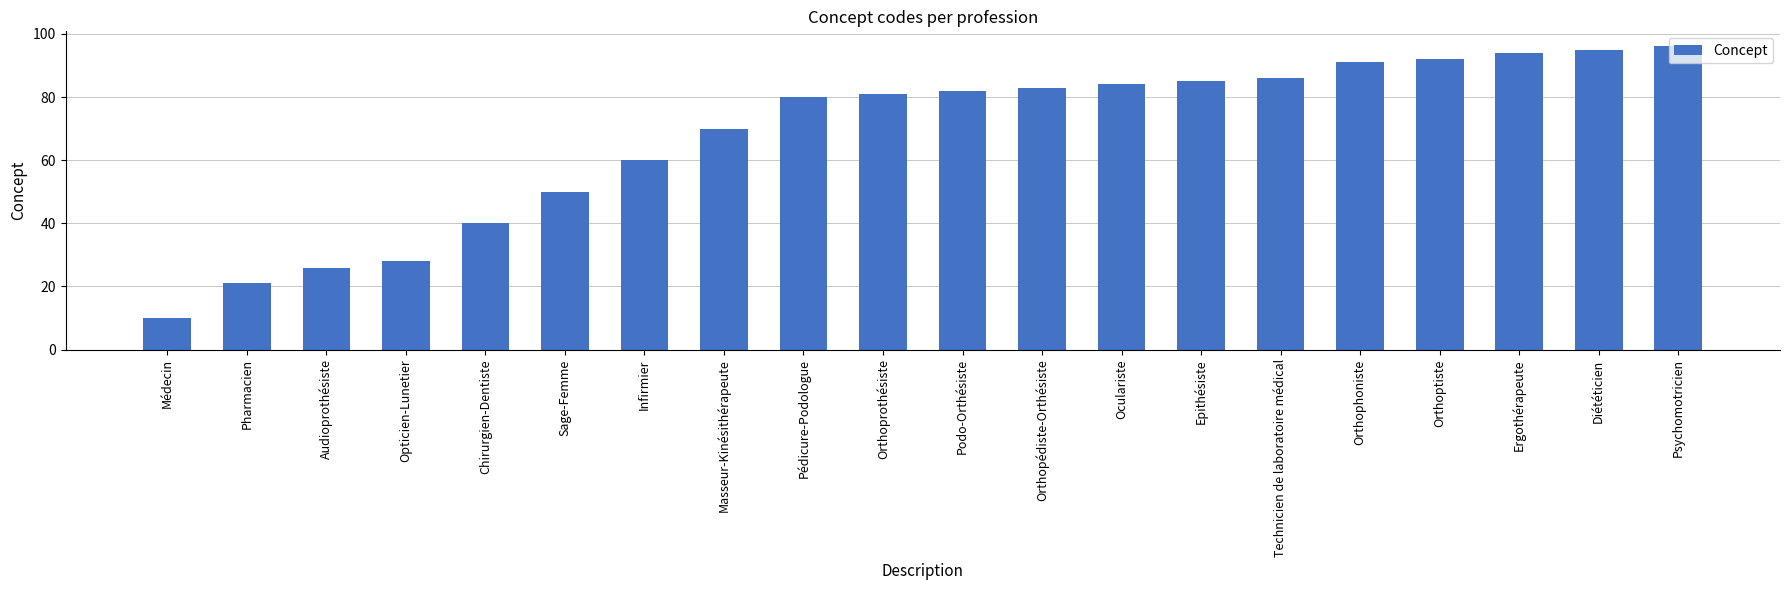

What is the difference between the second highest and second lowest values?

74